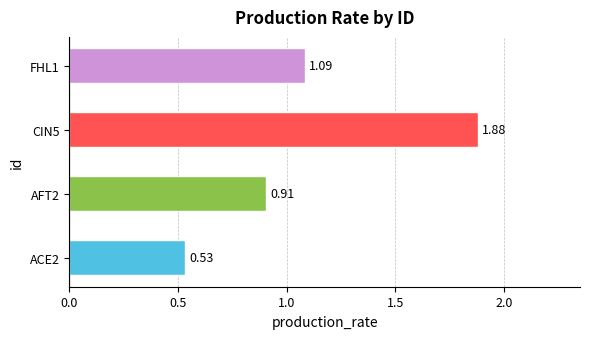

What is the change in value from ACE2 to AFT2?

+0.4